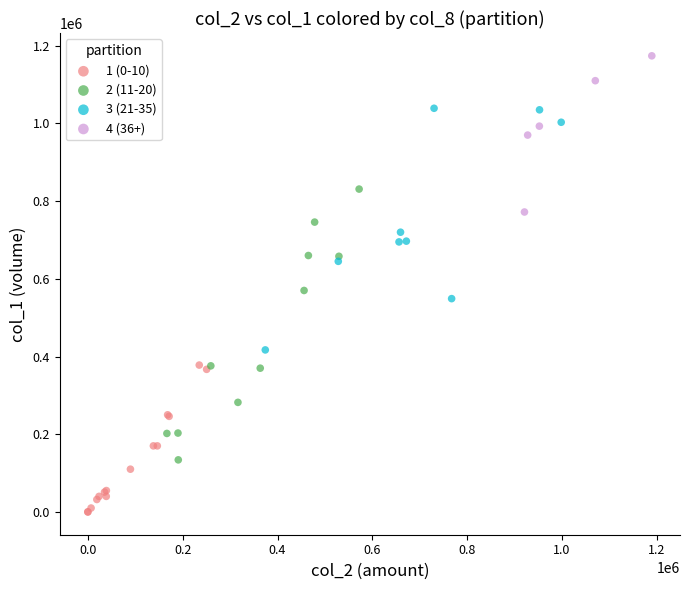

Which series reaches the maximum Y coordinate?

4 (36+)